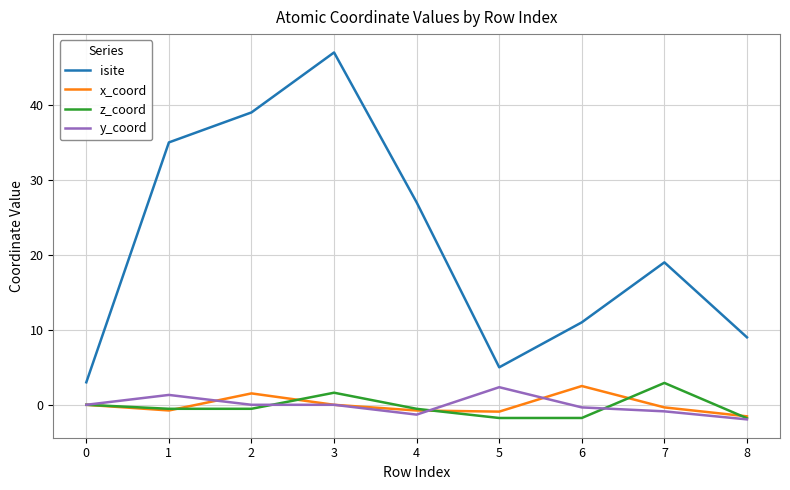

Which series has the largest total across all categories?

isite